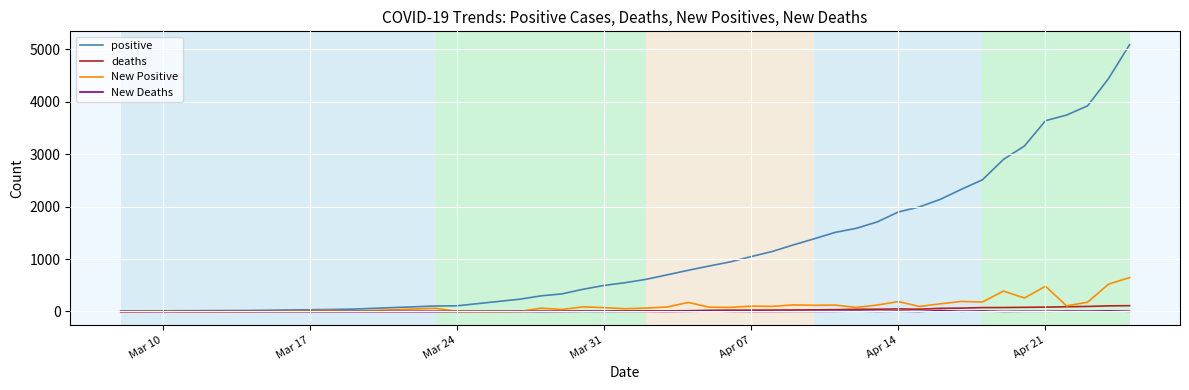

Which series has the largest total across all categories?

positive